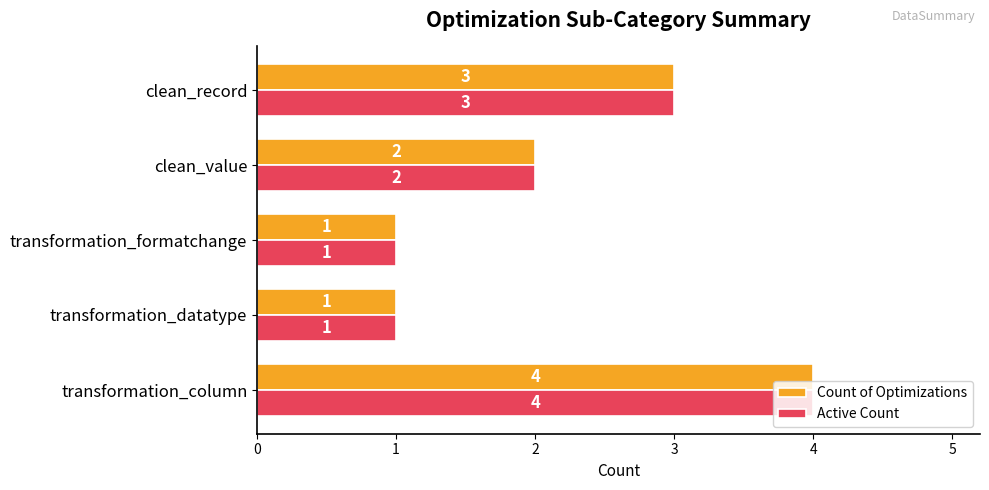

How many values in the Count of Optimizations series are below 2?

2